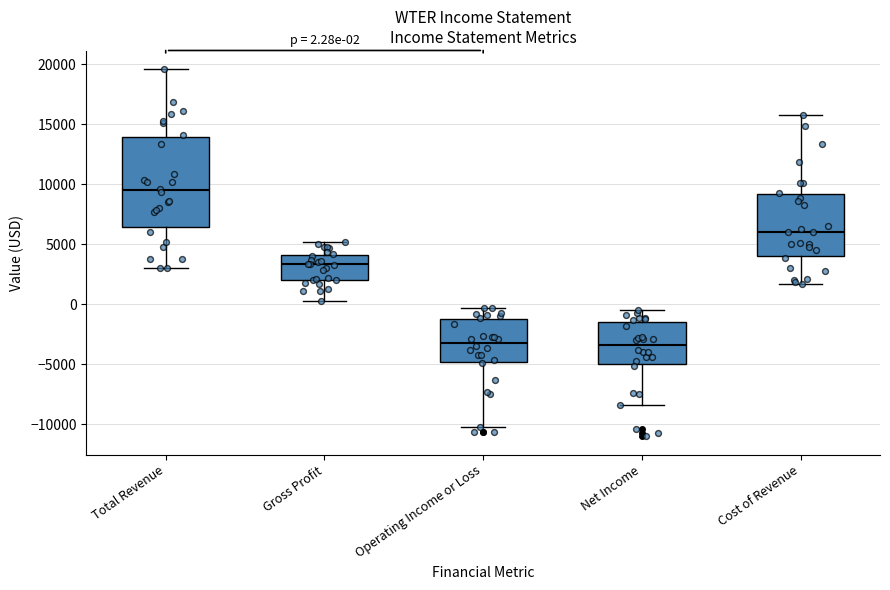

Which box is the tallest, from its lower edge to its upper edge?

Total Revenue